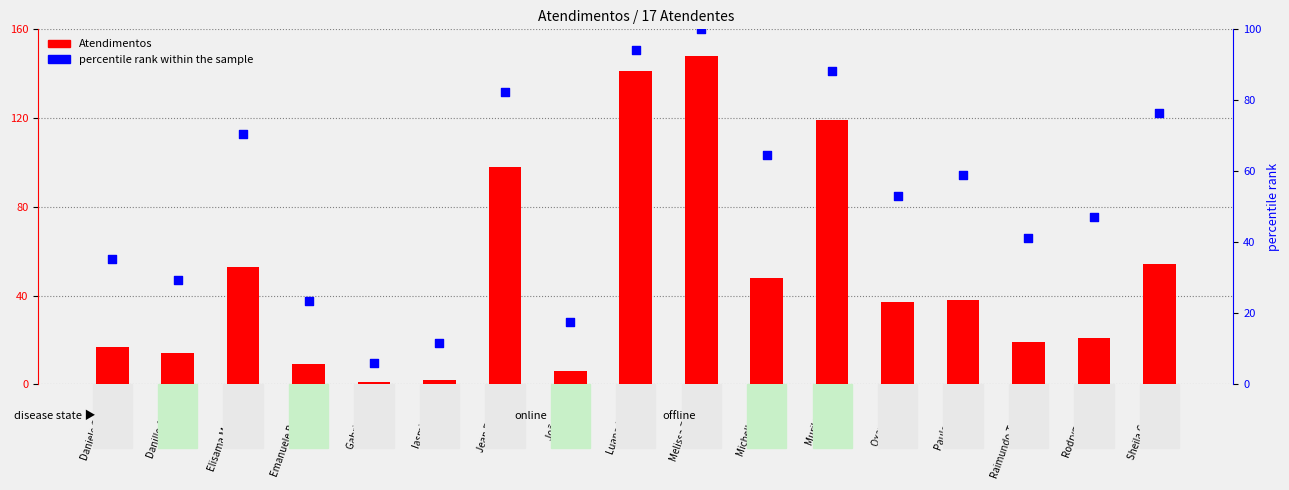

What are all the series names shown in the legend?

Atendimentos, percentile rank within the sample